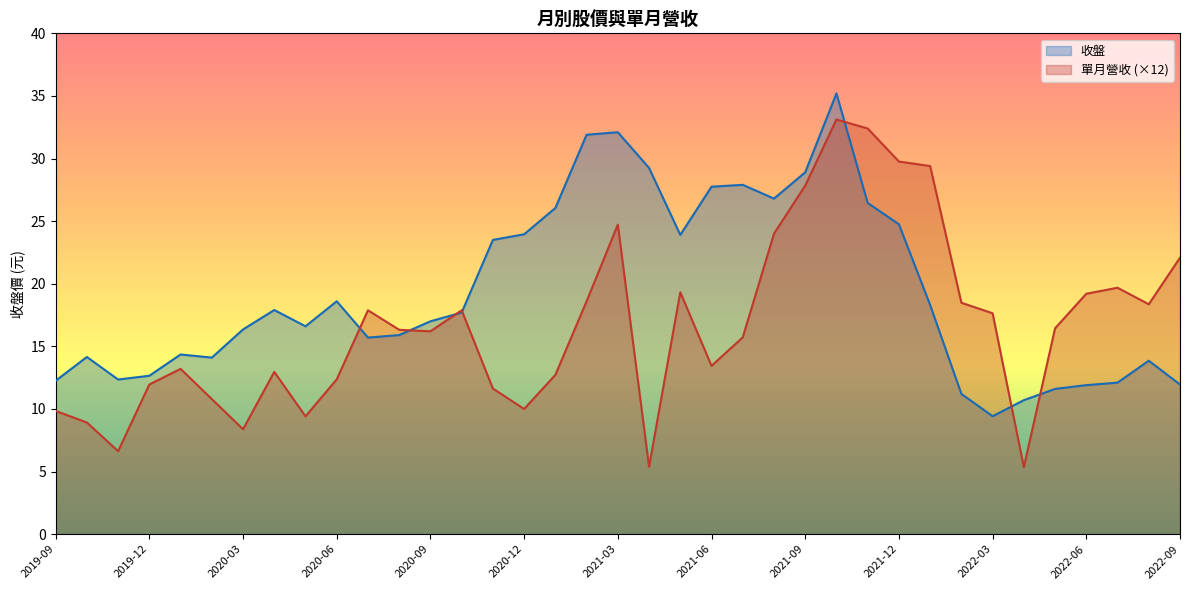

What is the spread (max minus min) of values at 2020-09?

0.8